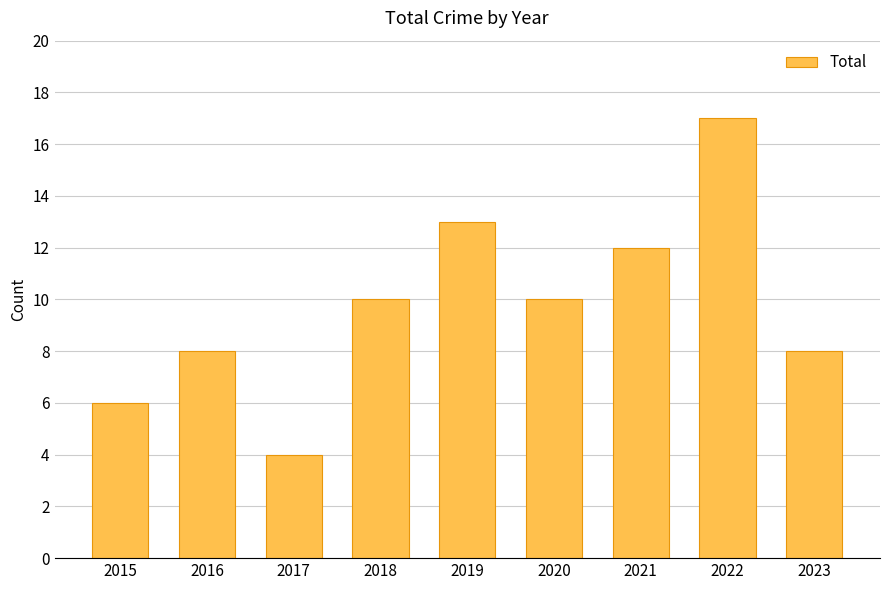

What is the change in value from 2016 to 2021?

+4